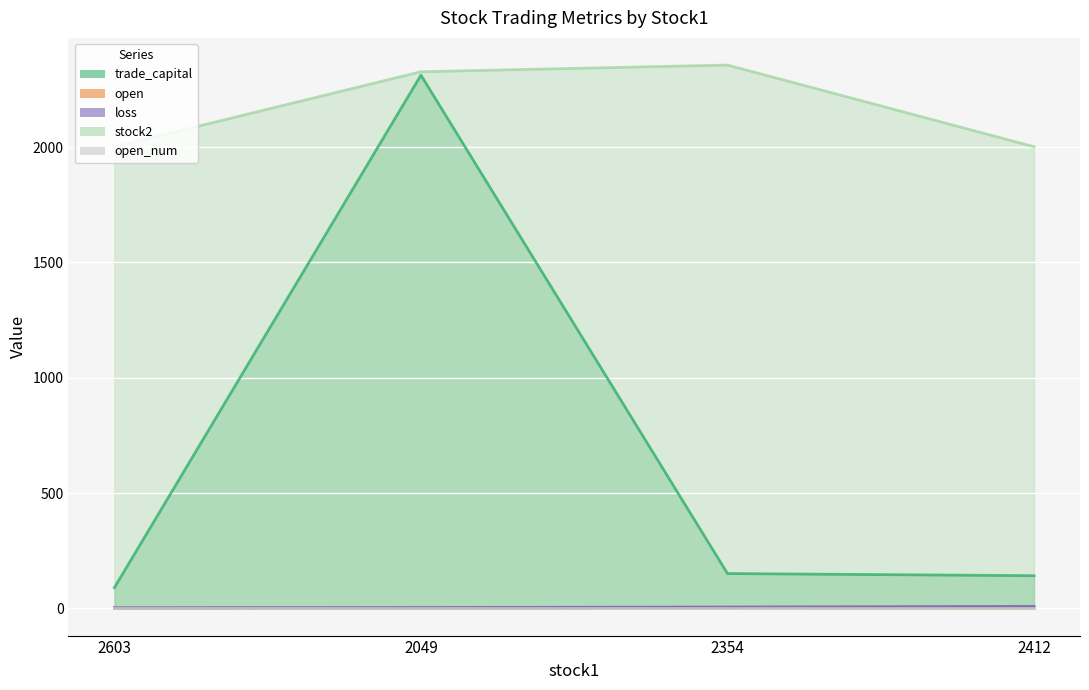

How many interior local peaks does the open series have?

1